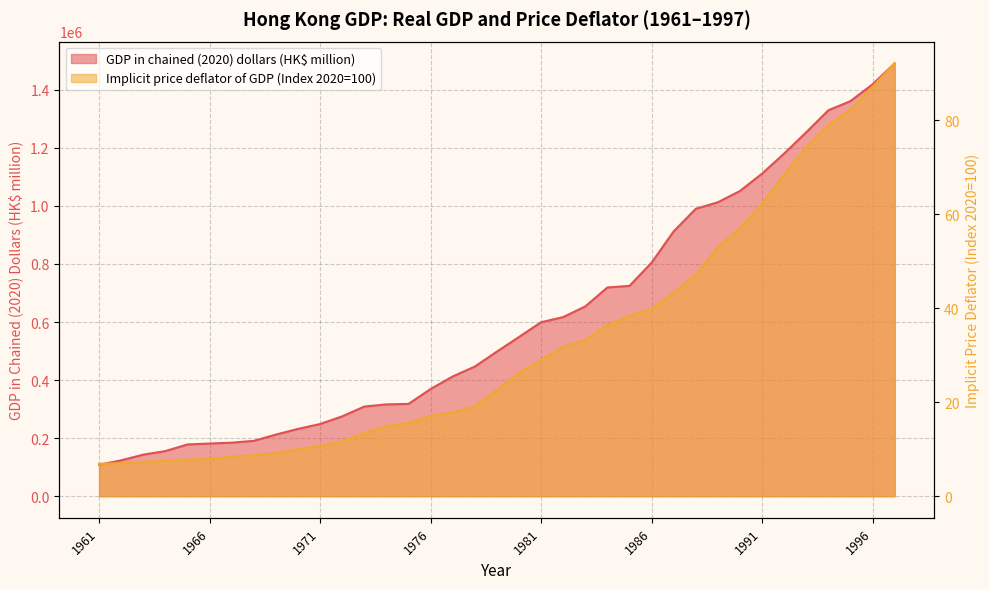

What is the value of the GDP in chained (2020) dollars (HK$ million) point at the 18th from the left?

446498.0